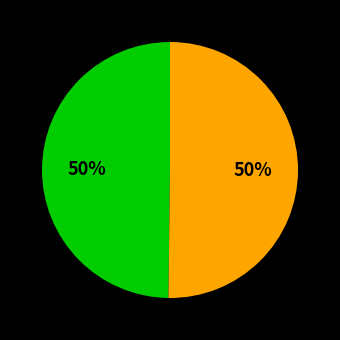

To the nearest percent, what is the average slice percentage?

50%